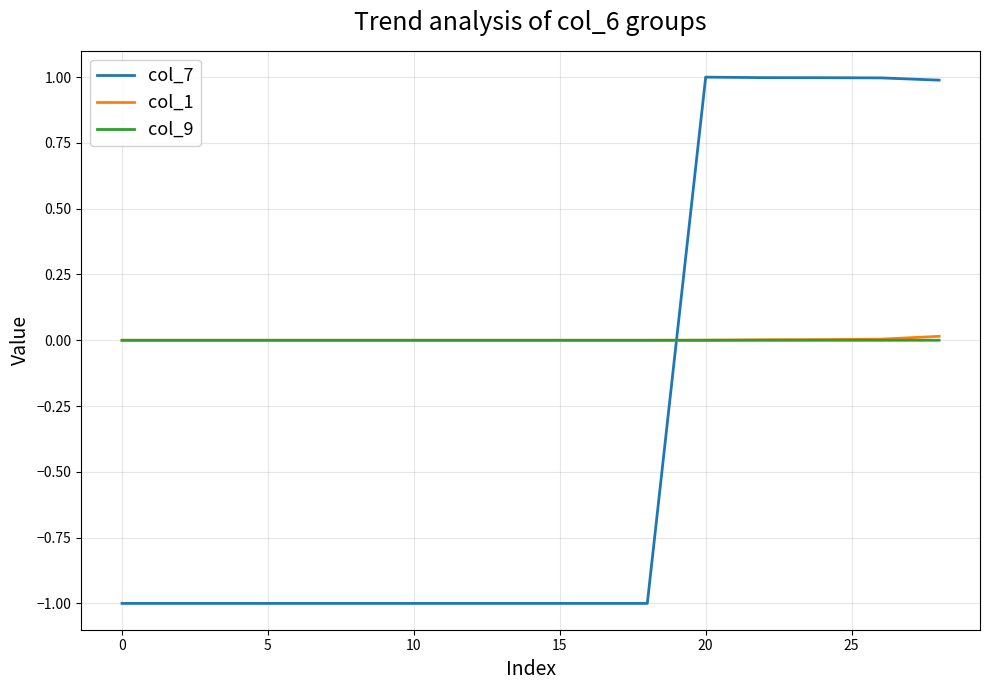

Which series has the widest spread of values?

col_7